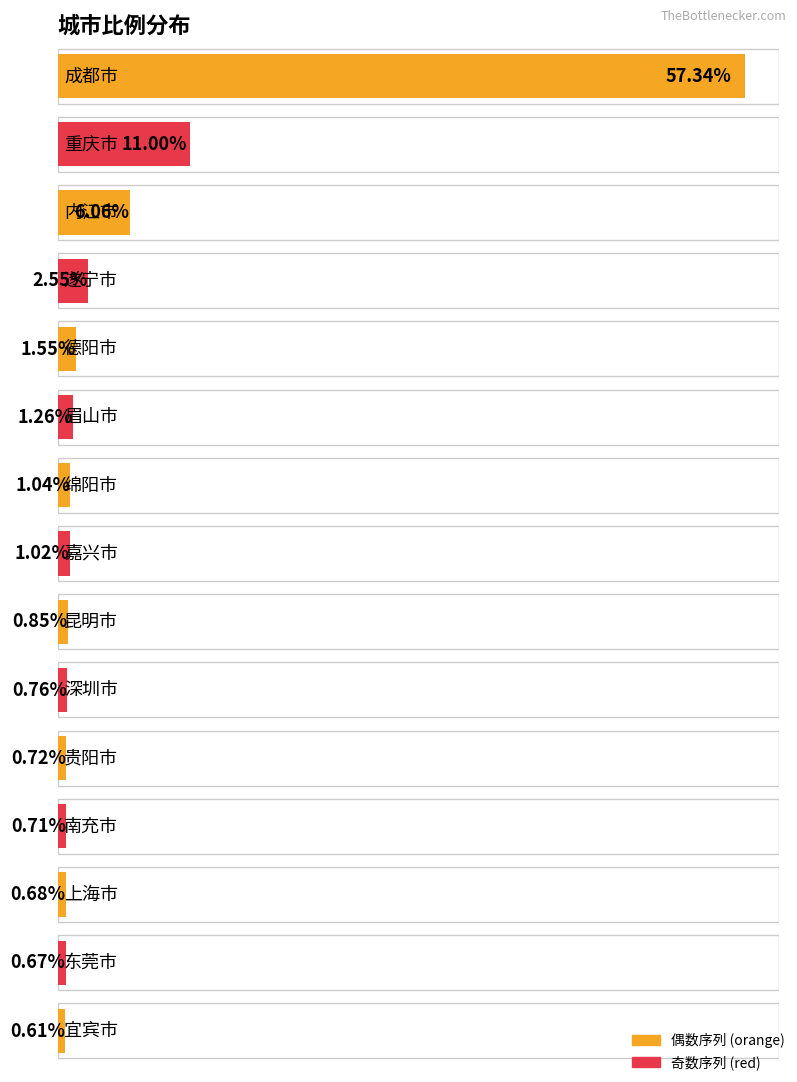

What is the minimum value shown in the chart?

0.6